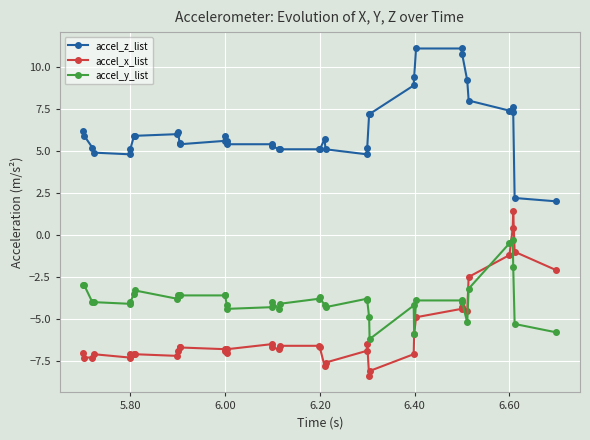

True or false: accel_z_list and accel_x_list intersect in this chart.

False